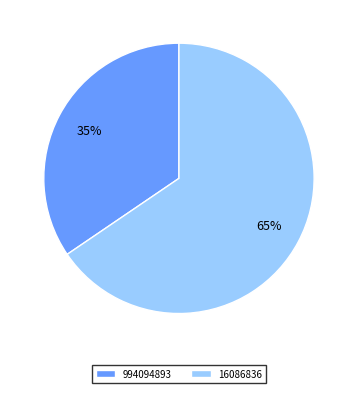

What percentage is the 994094893 slice, to the nearest percent?

35%